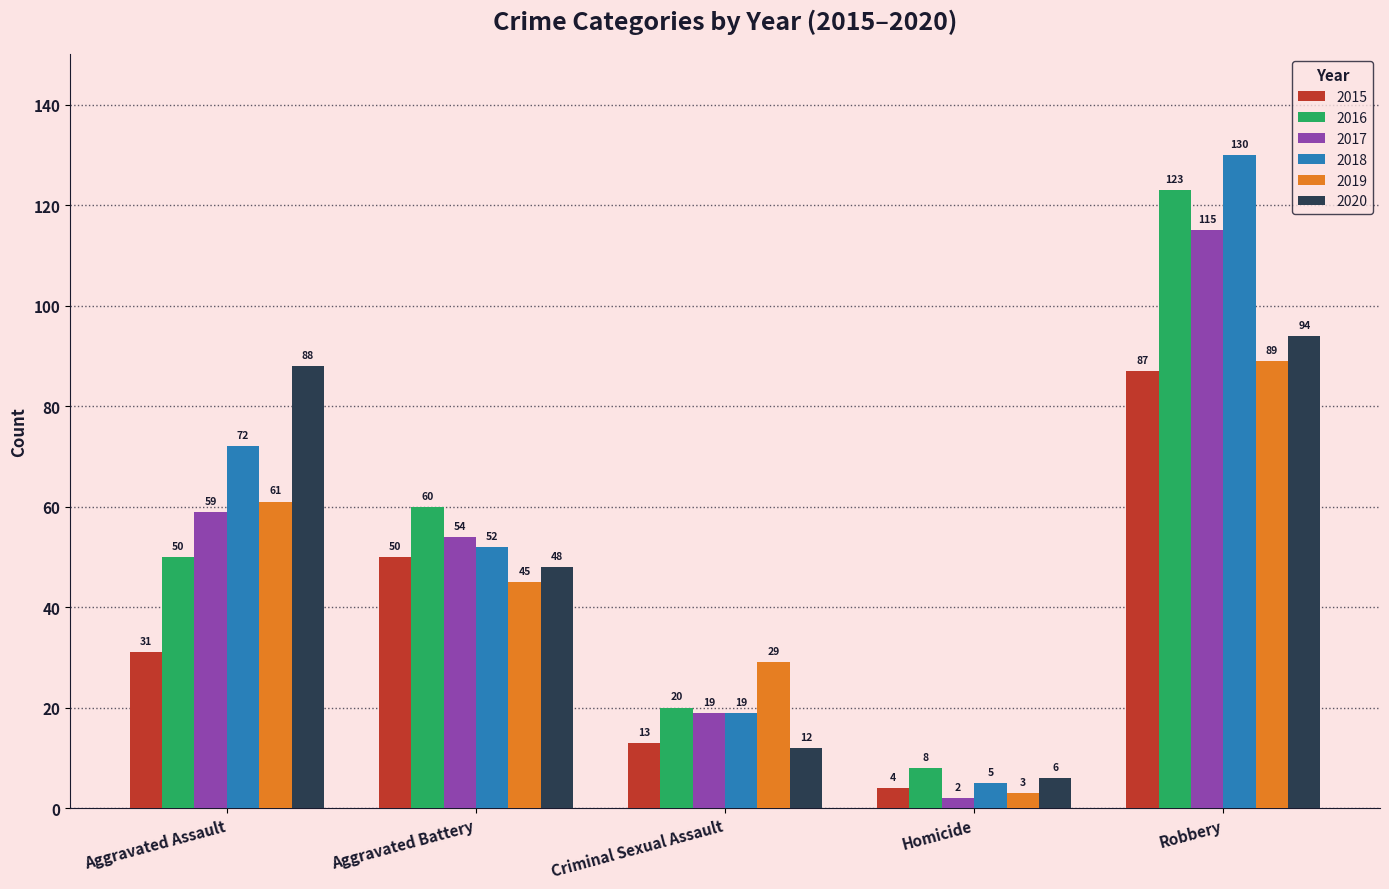

Is it true that 2019 equals 61 at Aggravated Assault?

True